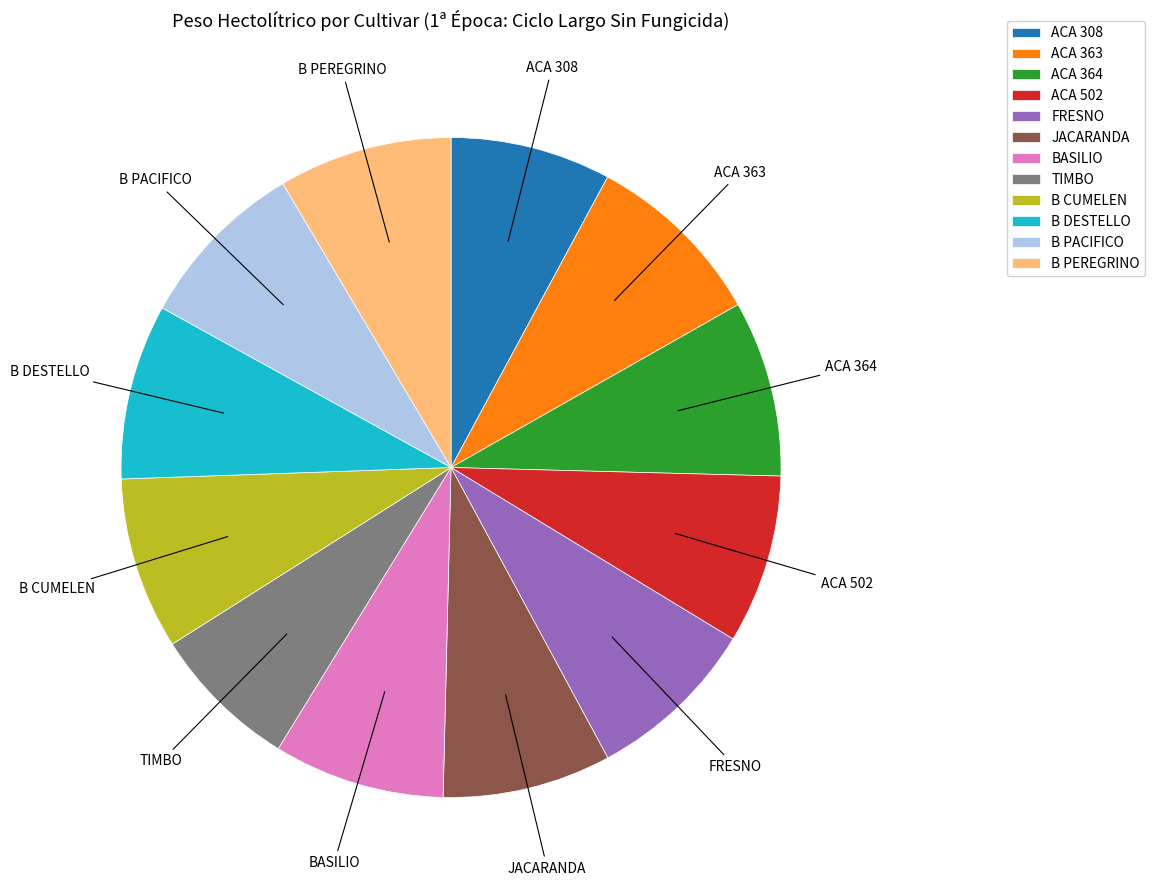

Does any single category account for the majority?

No